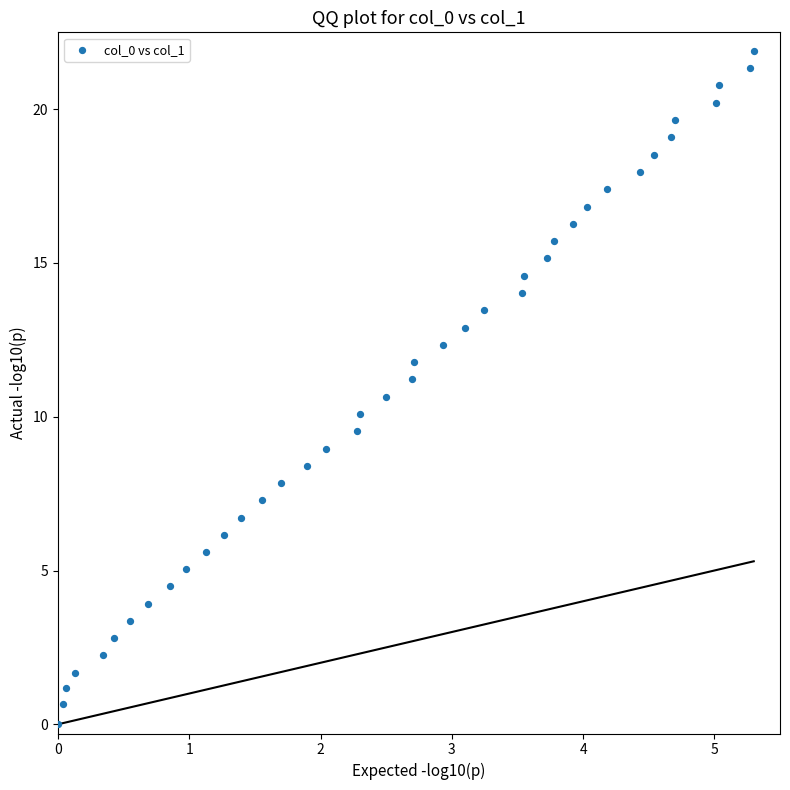

What is the range of X values (max minus min)?

5.3